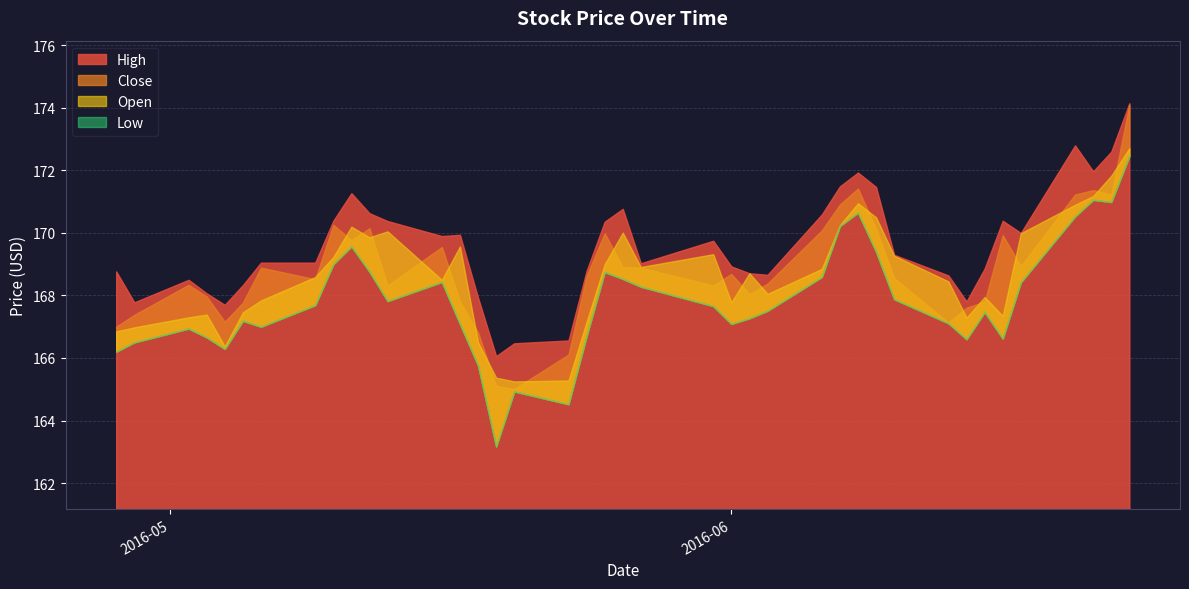

Is it true that Low equals 167.1 at 31?

True